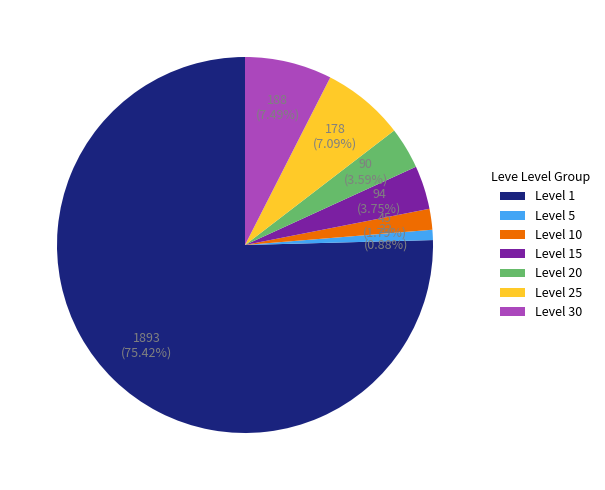

Which has a higher value, Level 20 or Level 30?

Level 30